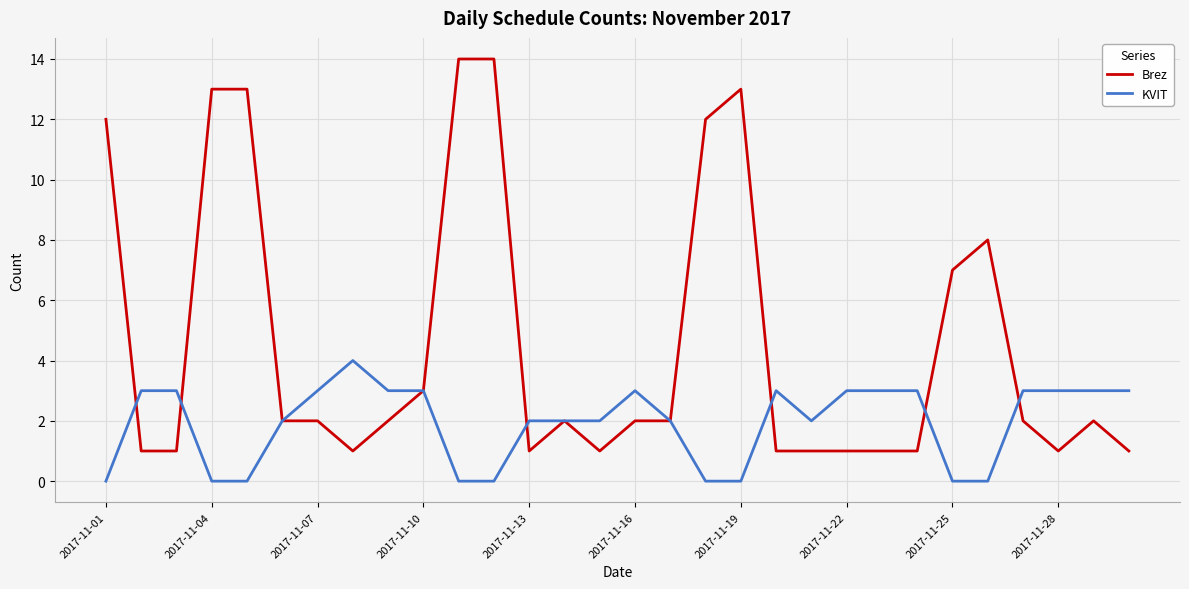

Which series has the largest range (max minus min)?

Brez